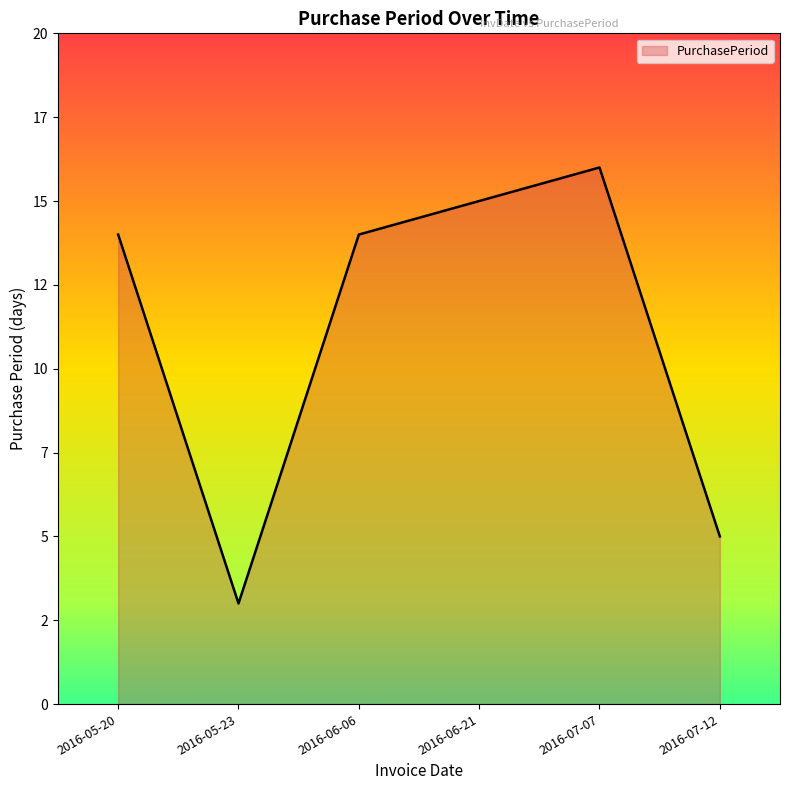

What is the difference between the values at 2016-06-21 and 2016-07-07?

1